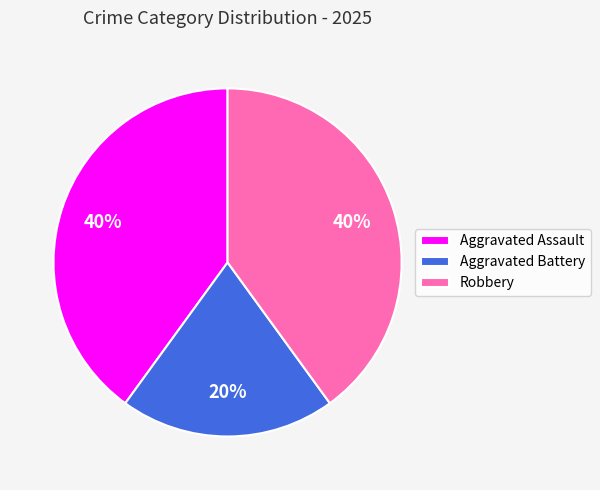

Which category has the smallest portion of the pie?

Aggravated Battery